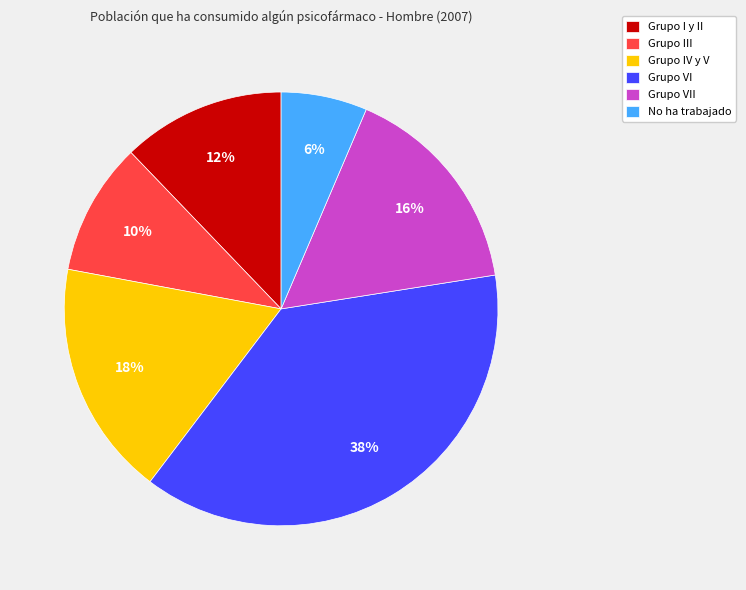

Is Grupo VII the majority of the pie?

No